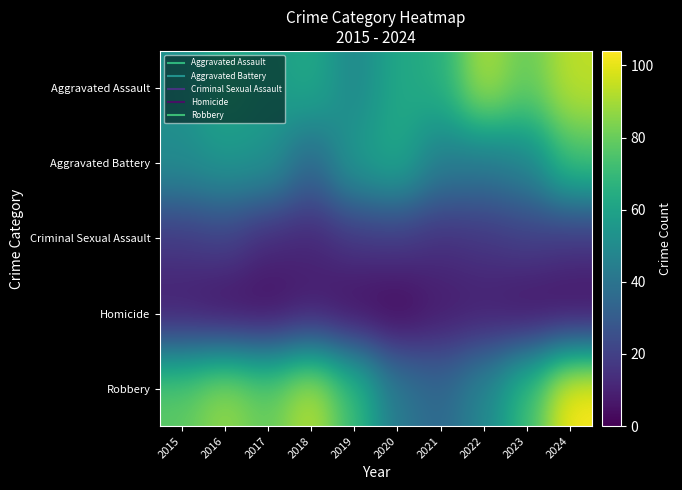

Which label corresponds to the largest value in the chart?

2024